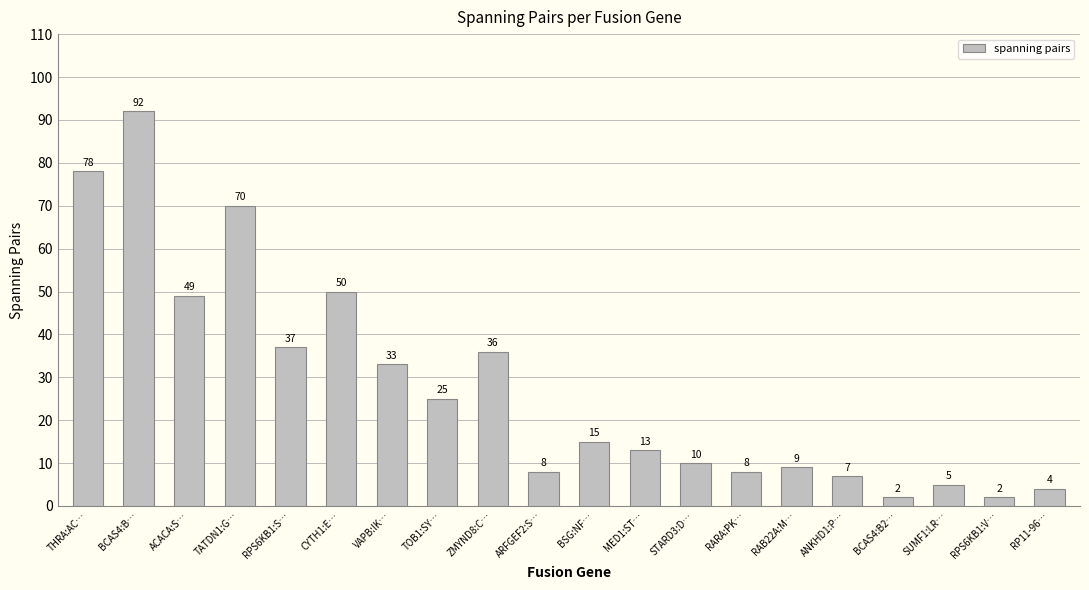

Read the value at RARA:PK…, to the nearest 10.

10